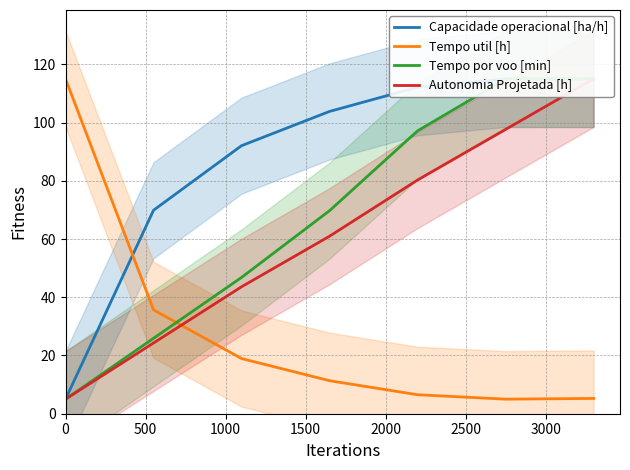

What is the lowest value of the Tempo util [h] series?

5.0